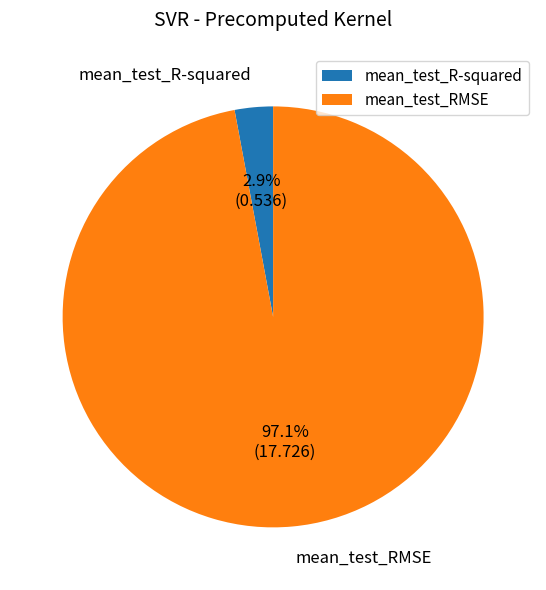

Count the number of slices in the pie.

2